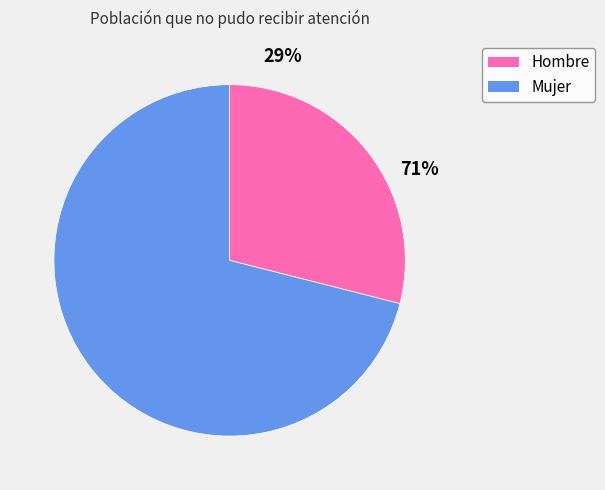

Is it true that Hombre is 21% of the pie?

False